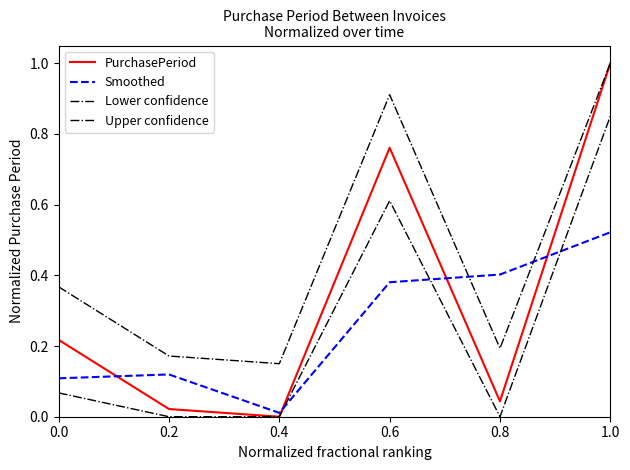

What is the average value of the PurchasePeriod series?

0.3